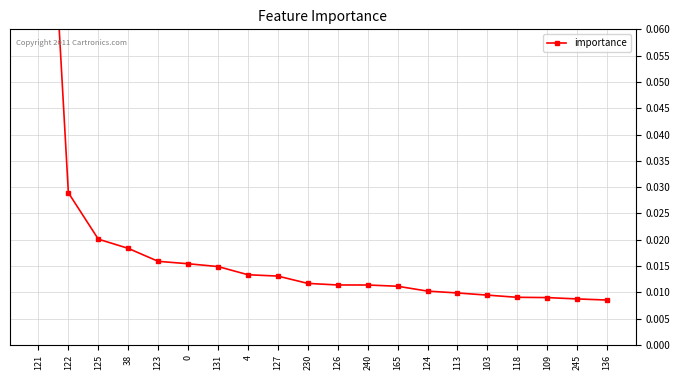

Rank the categories by value from lowest to highest.

136, 245, 109, 118, 103, 113, 124, 165, 240, 126, 230, 127, 4, 131, 0, 123, 38, 125, 122, 121